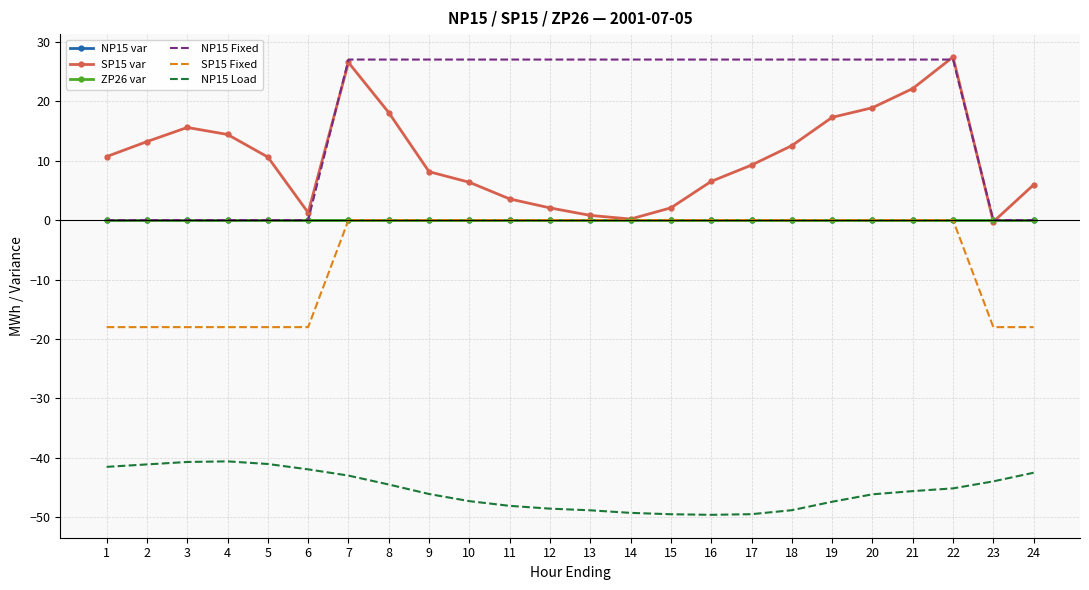

At which label is NP15 Fixed closest to 13?

1